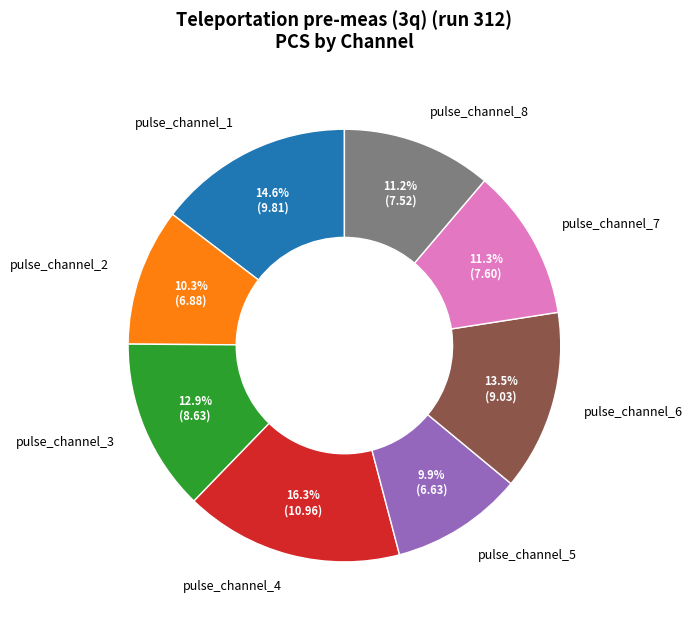

Which slice is the largest?

pulse_channel_4